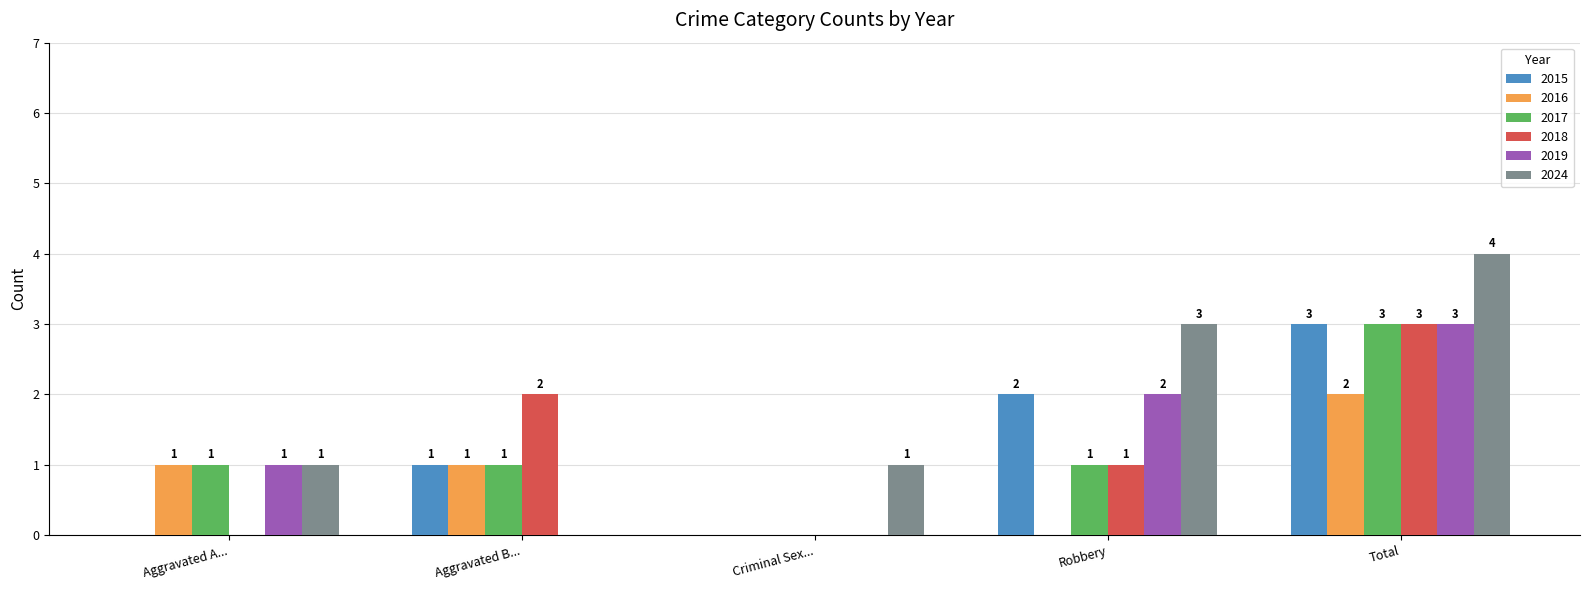

How many series are shown in this chart?

6